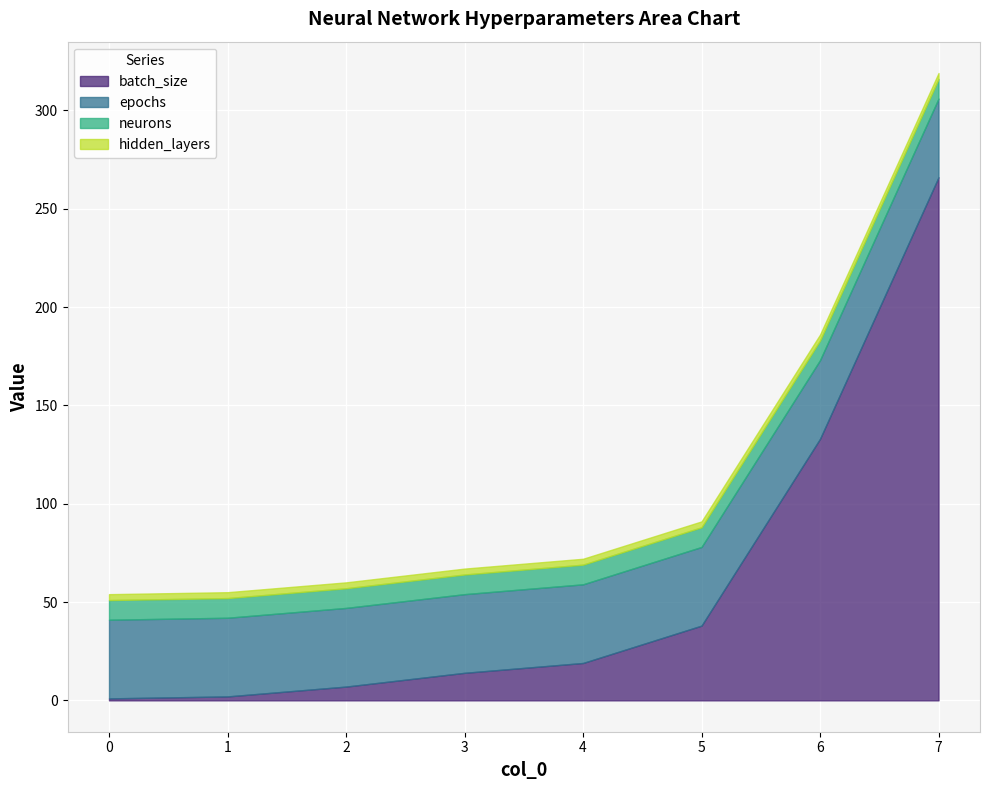

Which series changed the most between 0 and 1?

batch_size